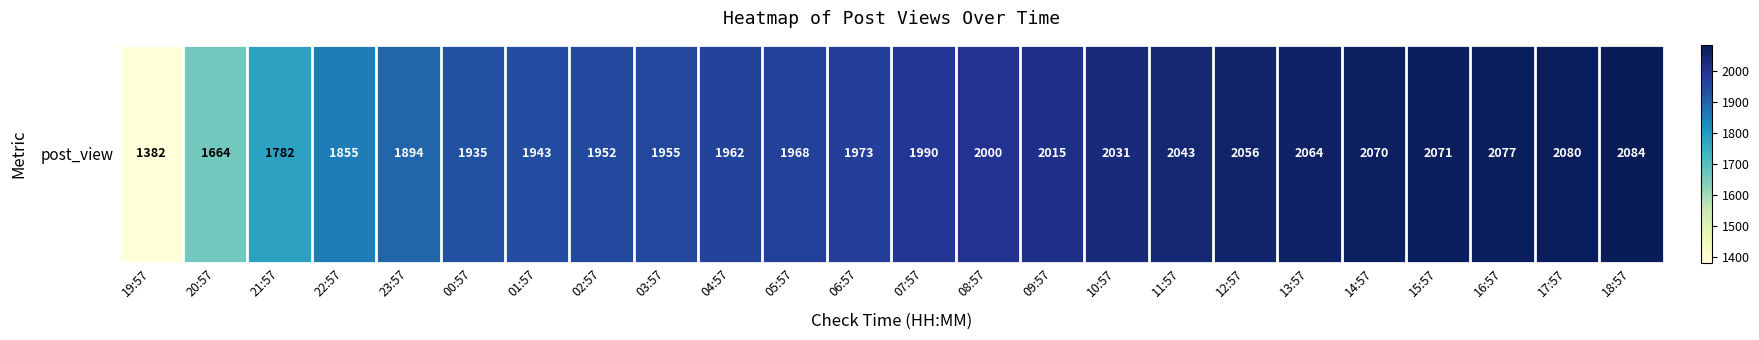

Is it true that the value at 20:57 is 1664?

True